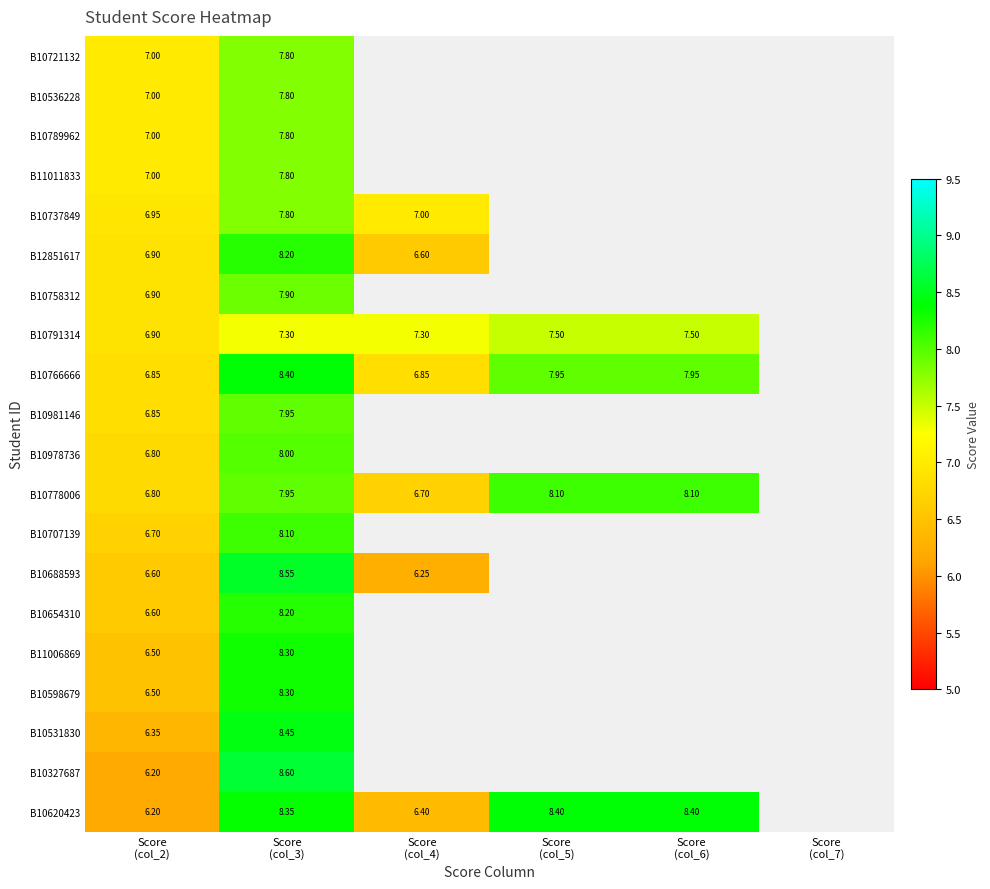

Rank the series by their maximum value, from lowest to highest.

B10791314, B10721132, B10536228, B10789962, B11011833, B10737849, B10758312, B10981146, B10978736, B10778006, B10707139, B12851617, B10654310, B11006869, B10598679, B10766666, B10620423, B10531830, B10688593, B10327687